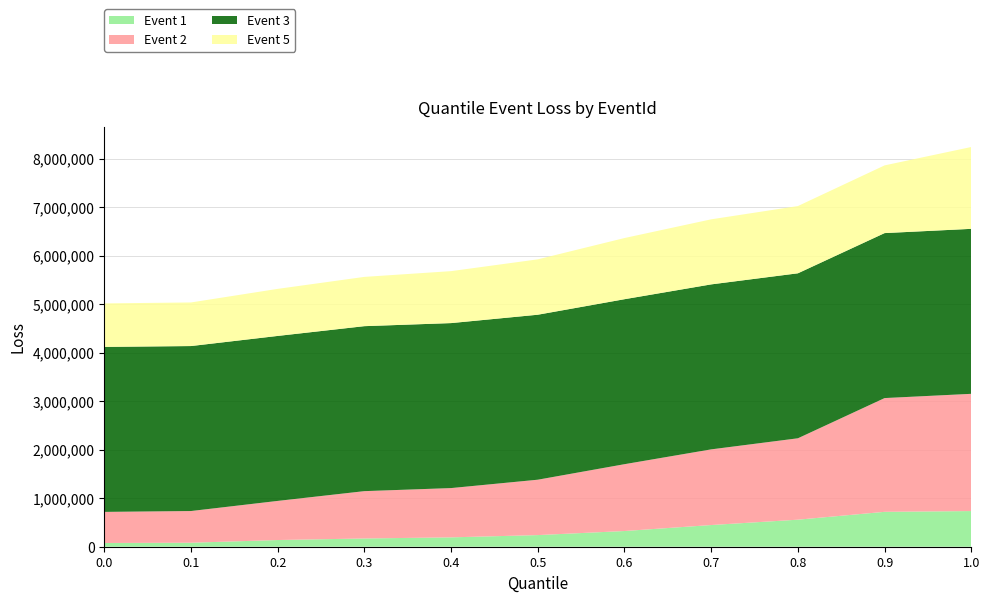

Reading left to right, list all the values displayed in this chart.

Event 1: 76973.4	82370.6	138031.0	170065.2	193013.8	239883.2	323727.5	447019.4	557376.9	719194.8	735112.8
Event 2: 640829.4	653157.2	806077.1	975348.3	1015543.0	1141235.9	1377209.6	1559269.8	1677396.7	2344250.2	2415916.0
Event 3: 3400000.0	3400000.0	3400000.0	3400000.0	3400000.0	3400000.0	3400000.0	3400000.0	3400000.0	3400000.0	3400000.0
Event 5: 896849.9	898400.5	969843.2	1015543.0	1070963.9	1141235.9	1260748.9	1340967.5	1386010.8	1395452.4	1686825.5